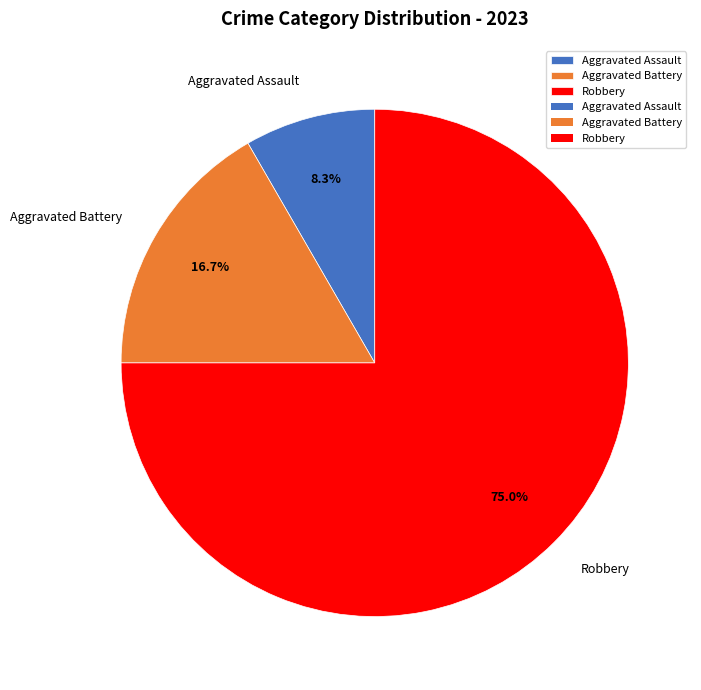

Does any single category account for the majority?

Yes